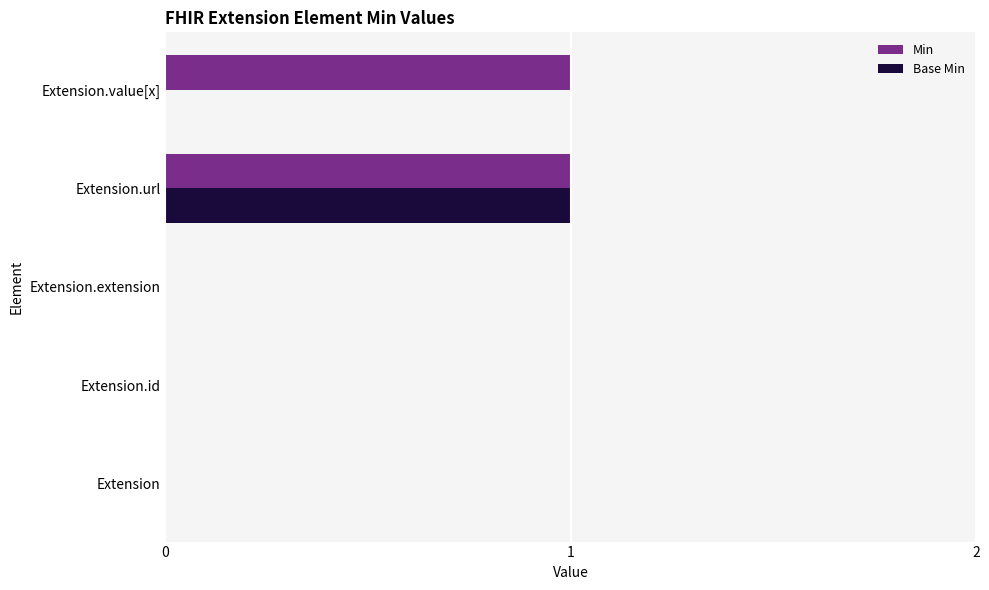

True or false: Base Min has a value of 0 at Extension.

True